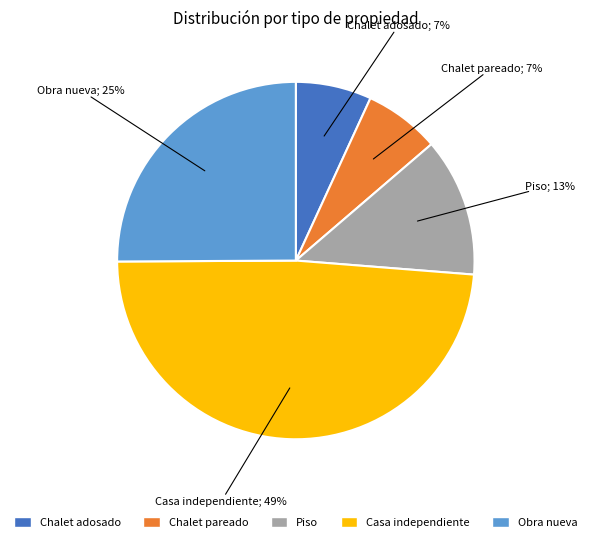

Which category has the biggest portion of the pie?

Casa independiente